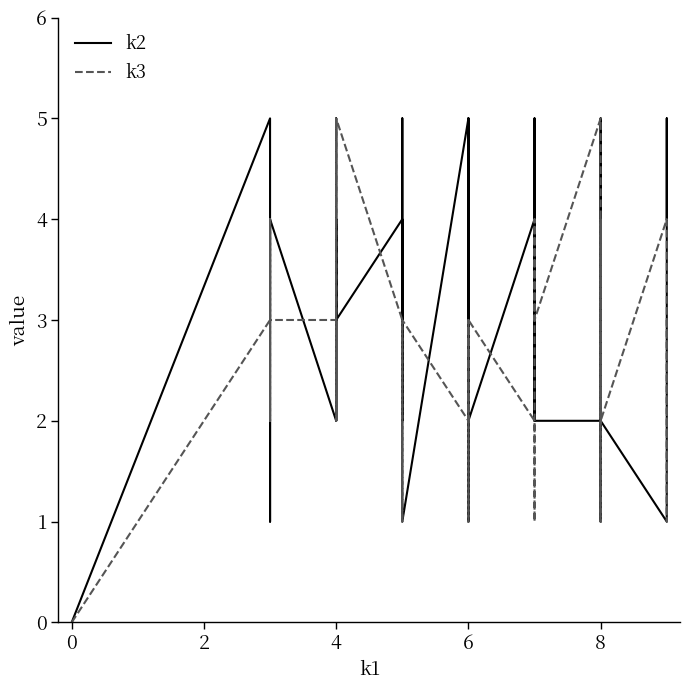

Rank the series by their maximum value, from lowest to highest.

k2, k3